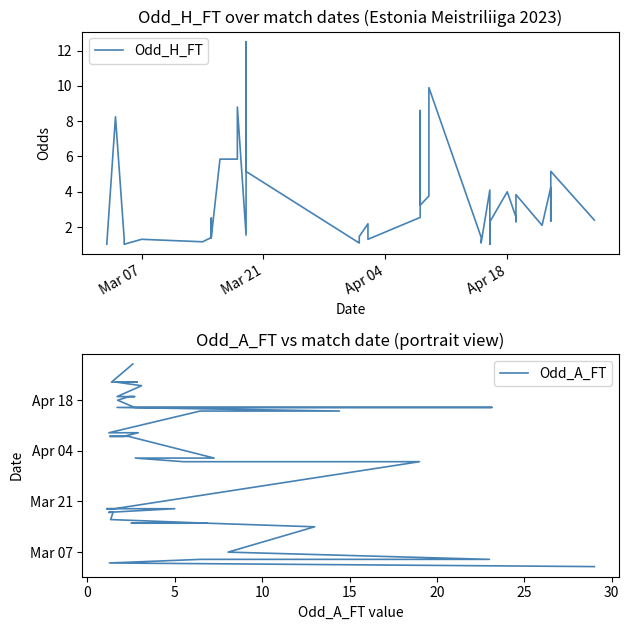

Reading right to left, list all the values displayed in this chart.

Odd_H_FT: 2.4	5.2	3.5	2.3	4.2	2.1	3.8	2.3	2.6	4.0	2.3	1.0	4.1	1.1	1.4	9.9	3.8	3.2	8.6	2.5	1.3	2.2	1.5	1.1	1.1	5.2	12.5	1.6	8.8	5.8	5.8	1.4	2.5	1.4	1.2	1.3	1.0	1.3	8.2	1.0
Odd_A_FT: 1682640000000000000.0	1682208000000000000.0	1682208000000000000.0	1682208000000000000.0	1682208000000000000.0	1682121600000000000.0	1681862400000000000.0	1681862400000000000.0	1681862400000000000.0	1681776000000000000.0	1681603200000000000.0	1681603200000000000.0	1681603200000000000.0	1681516800000000000.0	1681516800000000000.0	1680998400000000000.0	1680998400000000000.0	1680912000000000000.0	1680912000000000000.0	1680912000000000000.0	1680393600000000000.0	1680393600000000000.0	1680307200000000000.0	1680307200000000000.0	1680307200000000000.0	1679184000000000000.0	1679184000000000000.0	1679184000000000000.0	1679097600000000000.0	1679097600000000000.0	1678924800000000000.0	1678838400000000000.0	1678838400000000000.0	1678838400000000000.0	1678752000000000000.0	1678147200000000000.0	1677974400000000000.0	1677974400000000000.0	1677888000000000000.0	1677801600000000000.0